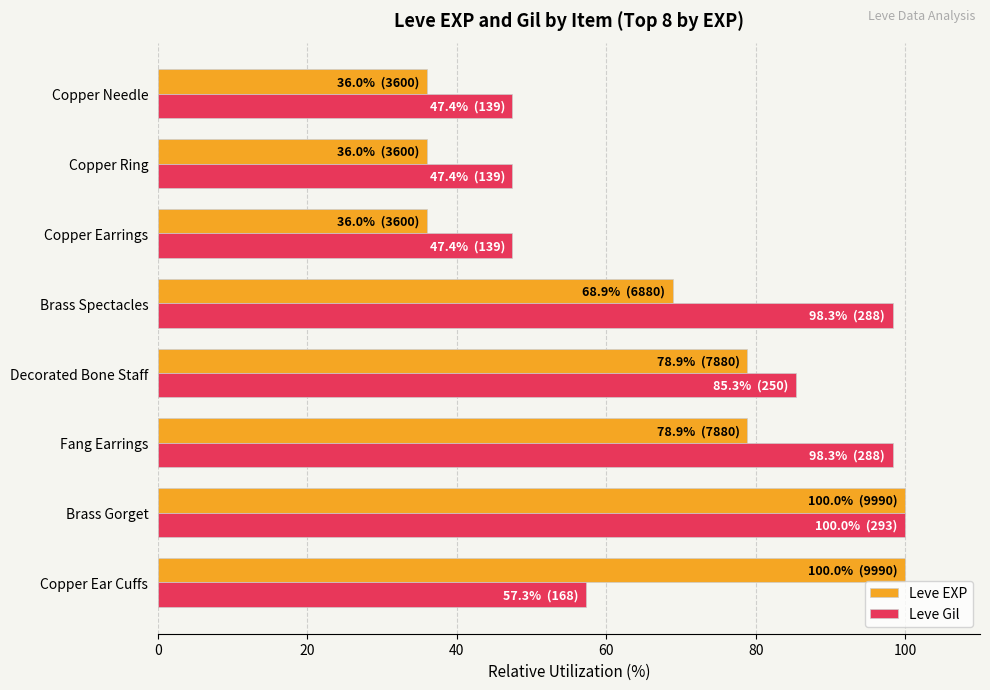

Count the number of data series in this chart.

2